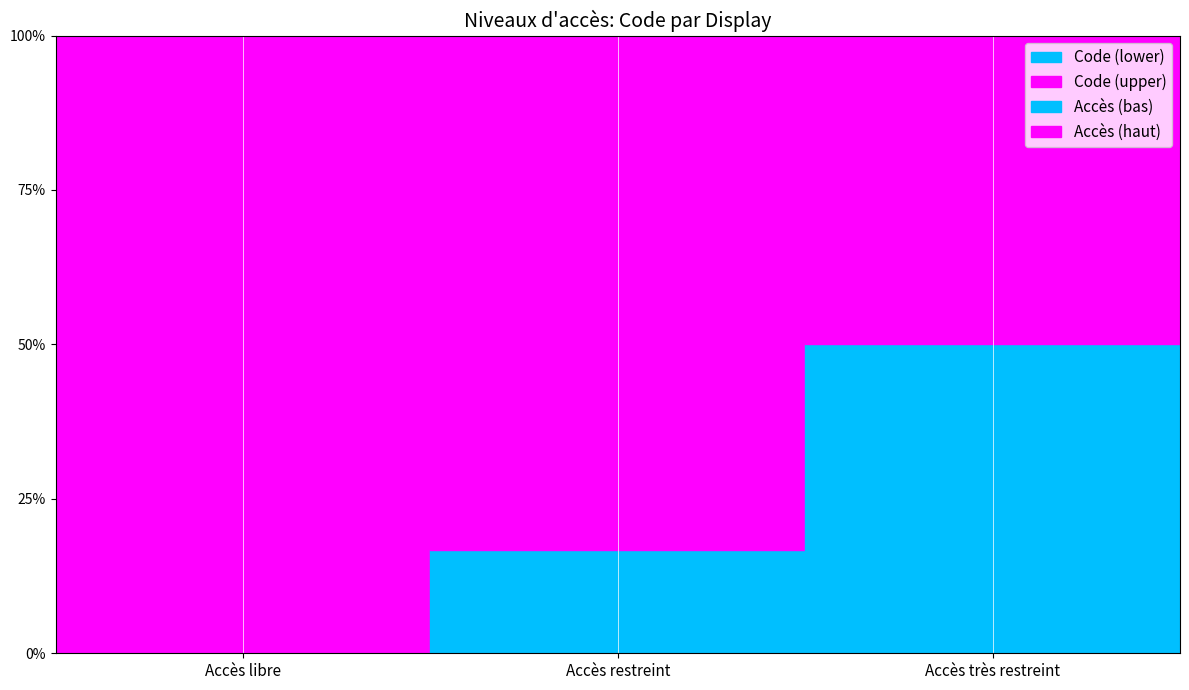

Which category has the highest value across all series?

Accès très restreint